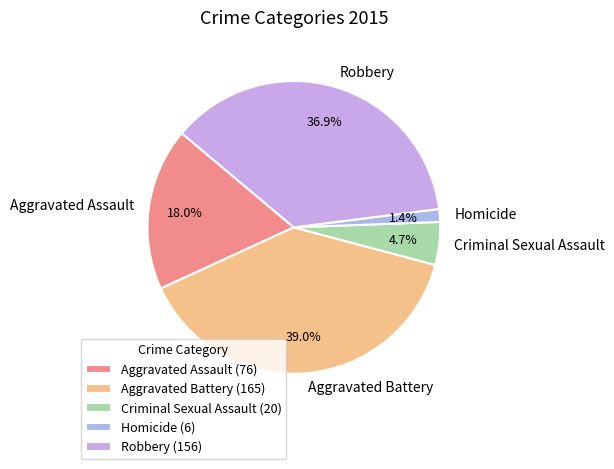

How many slices are in this pie chart?

5